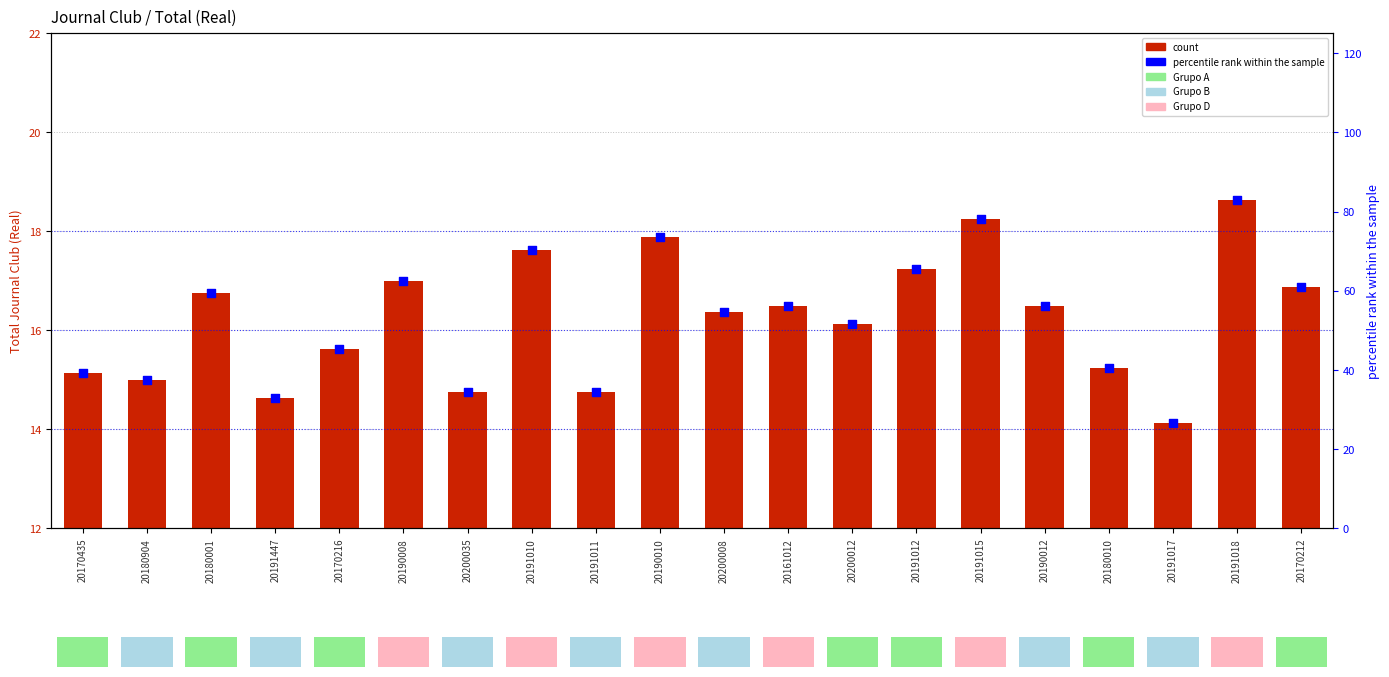

Which series has the widest spread of Y values?

percentile rank within sample